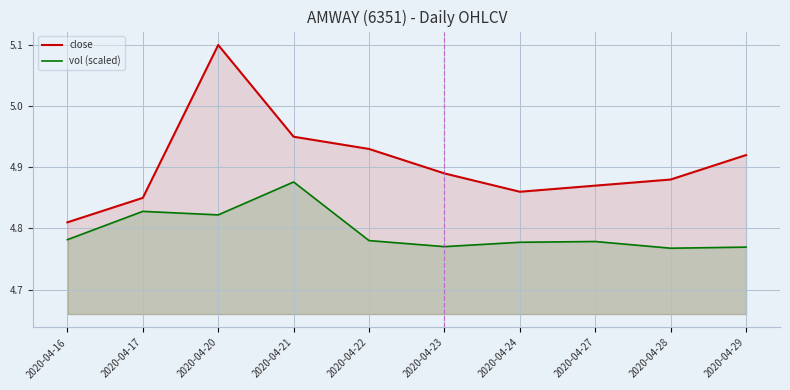

True or false: vol (scaled) and close cross at least once.

False